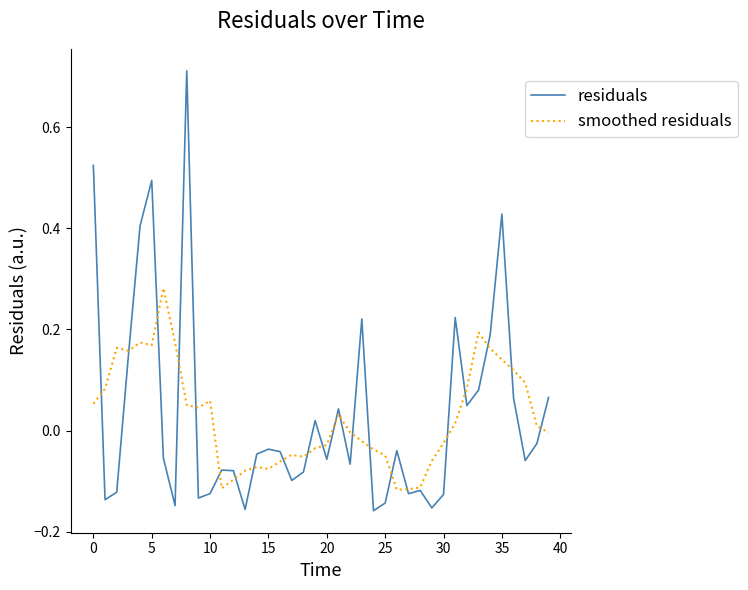

What is the sum of all residuals values?

1.3